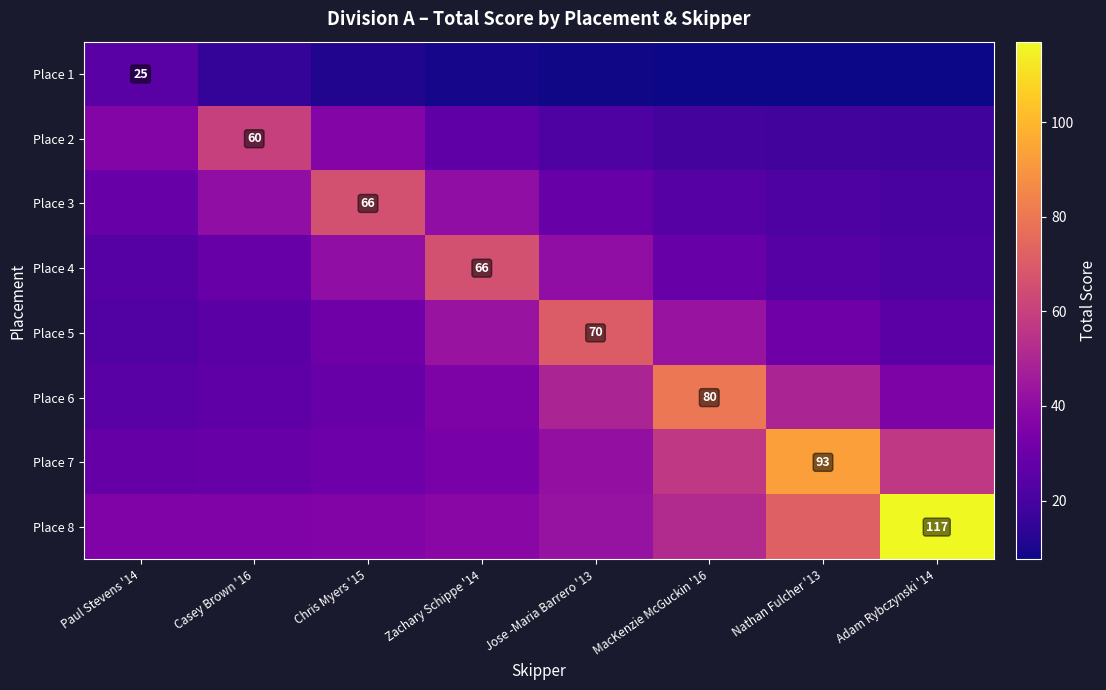

Rank the categories by Place 7 value from lowest to highest.

Paul Stevens '14, Casey Brown '16, Chris Myers '15, Zachary Schippe '14, Jose -Maria Barrero '13, MacKenzie McGuckin '16, Adam Rybczynski '14, Nathan Fulcher '13